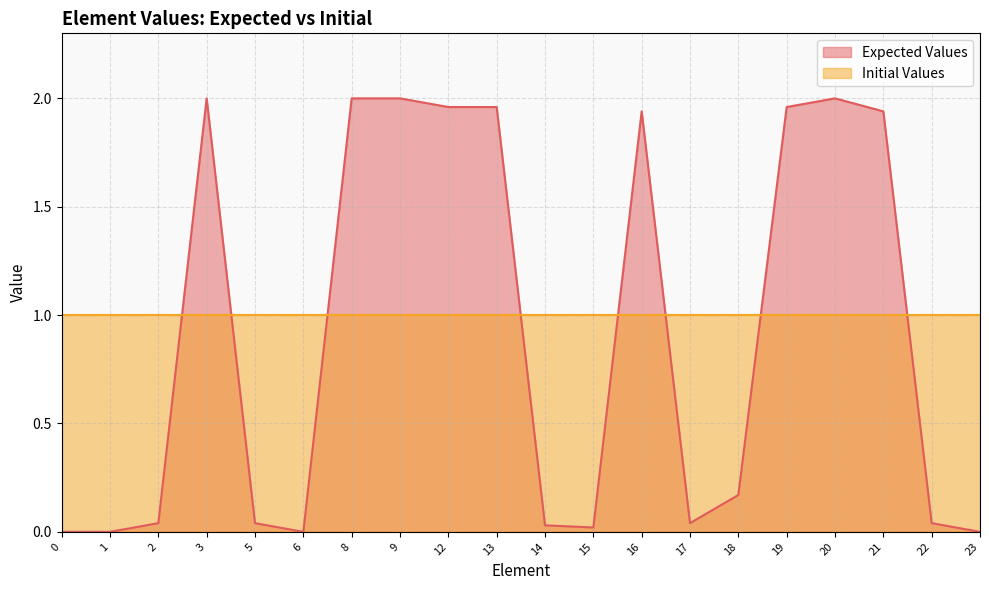

The value at 6 is -1.3. True or false?

False